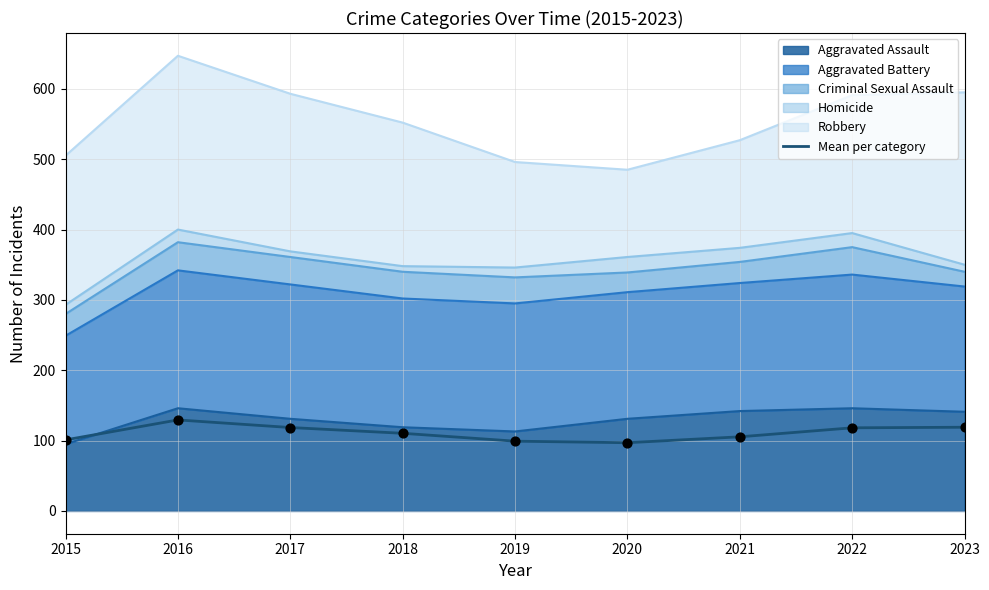

Which has a higher value, 2018 or 2020?

2018